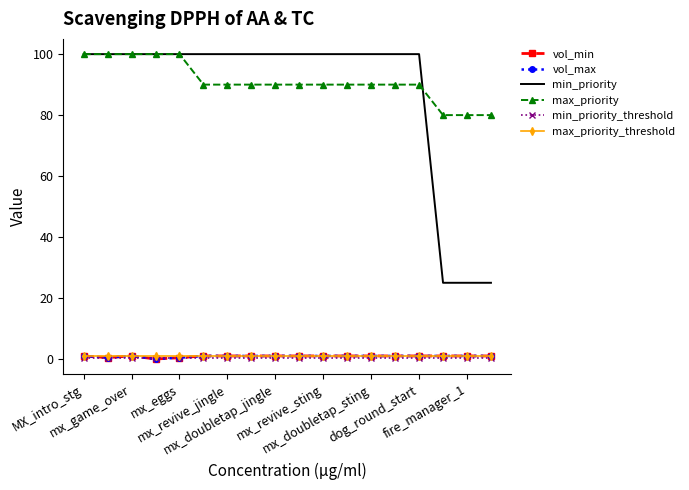

Which category has the highest value in the vol_min series?

MX_intro_stg